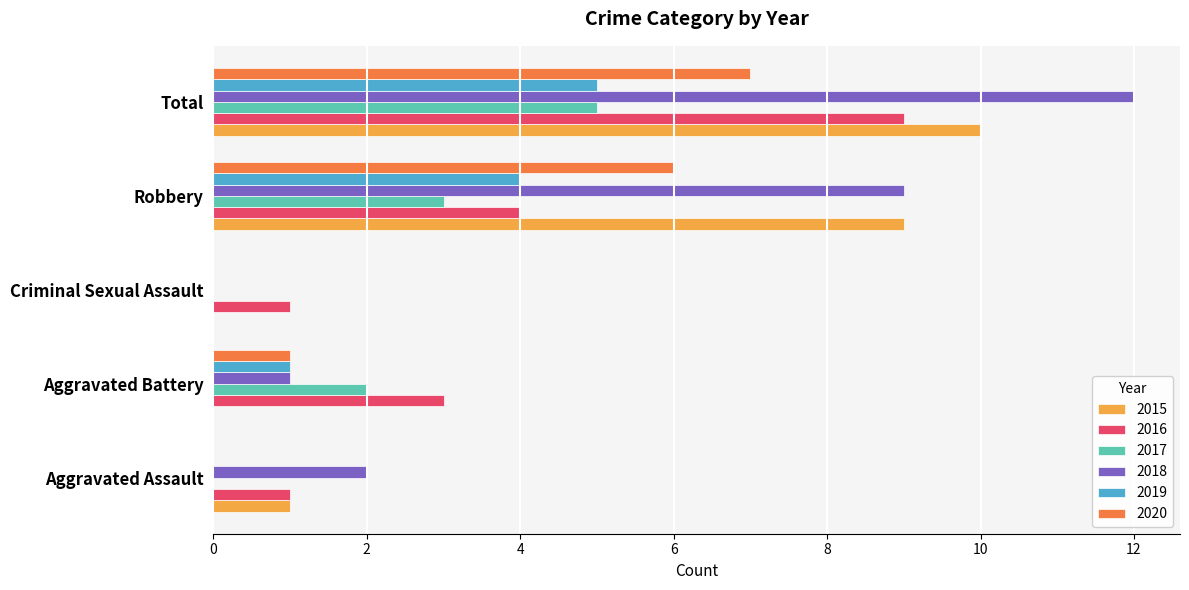

The value of 2019 at Aggravated Assault is -3. True or false?

False